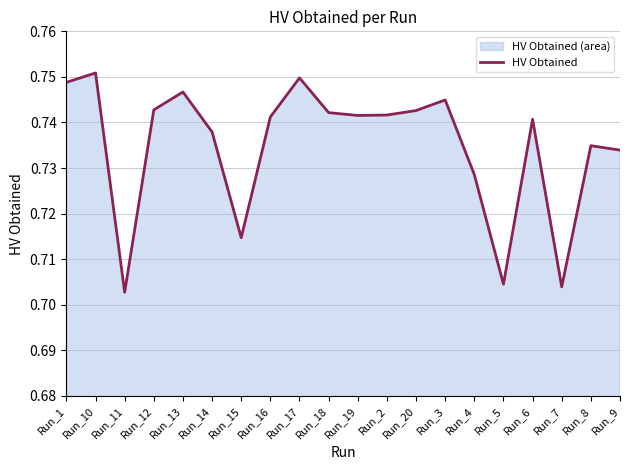

Reading left to right, what are all the values shown in this chart?

Run_1=0.7	Run_10=0.8	Run_11=0.7	Run_12=0.7	Run_13=0.7	Run_14=0.7	Run_15=0.7	Run_16=0.7	Run_17=0.7	Run_18=0.7	Run_19=0.7	Run_2=0.7	Run_20=0.7	Run_3=0.7	Run_4=0.7	Run_5=0.7	Run_6=0.7	Run_7=0.7	Run_8=0.7	Run_9=0.7